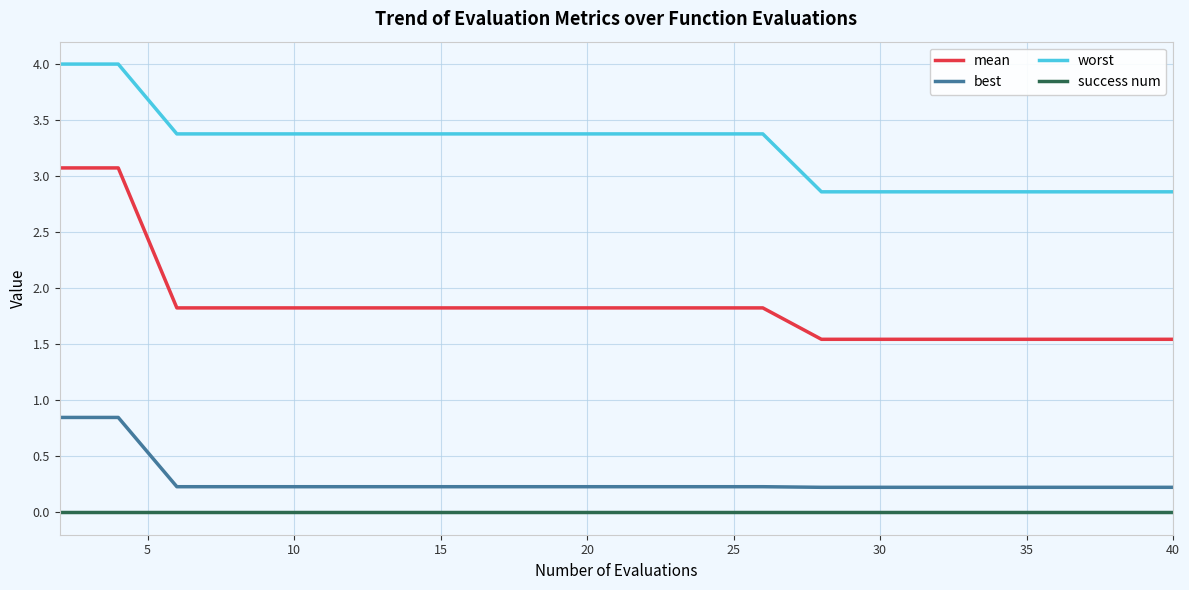

How many lines are shown in the chart?

4